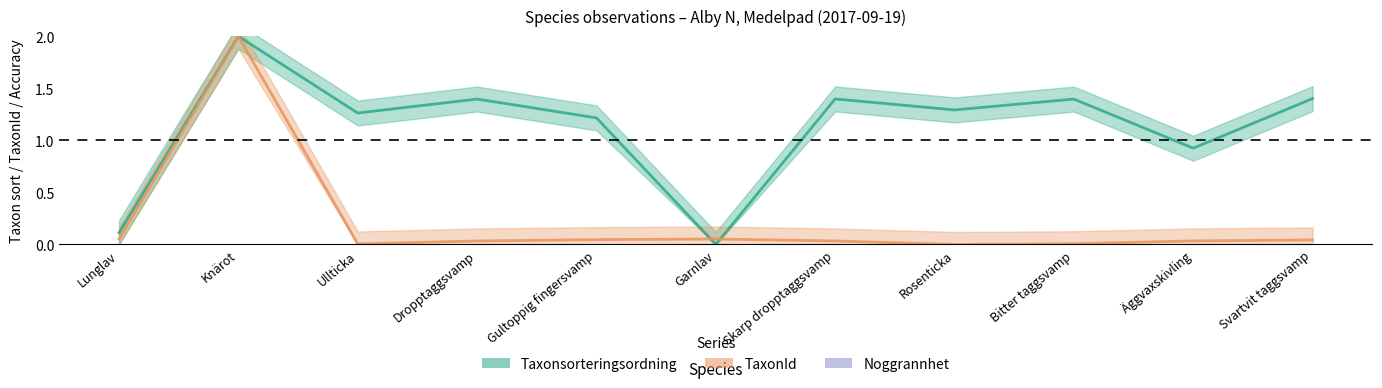

What value does the Taxonsorteringsordning series have at Rosenticka?

1.3